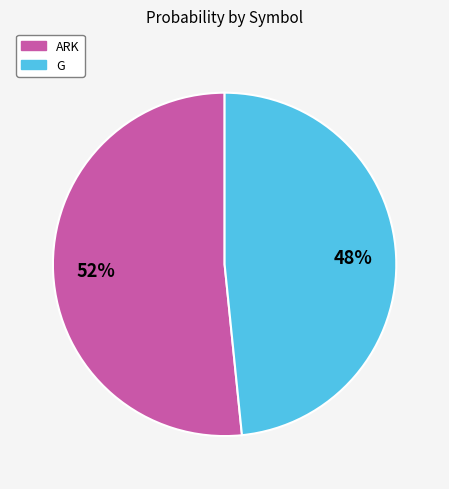

Does ARK represent more than half of the total?

Yes